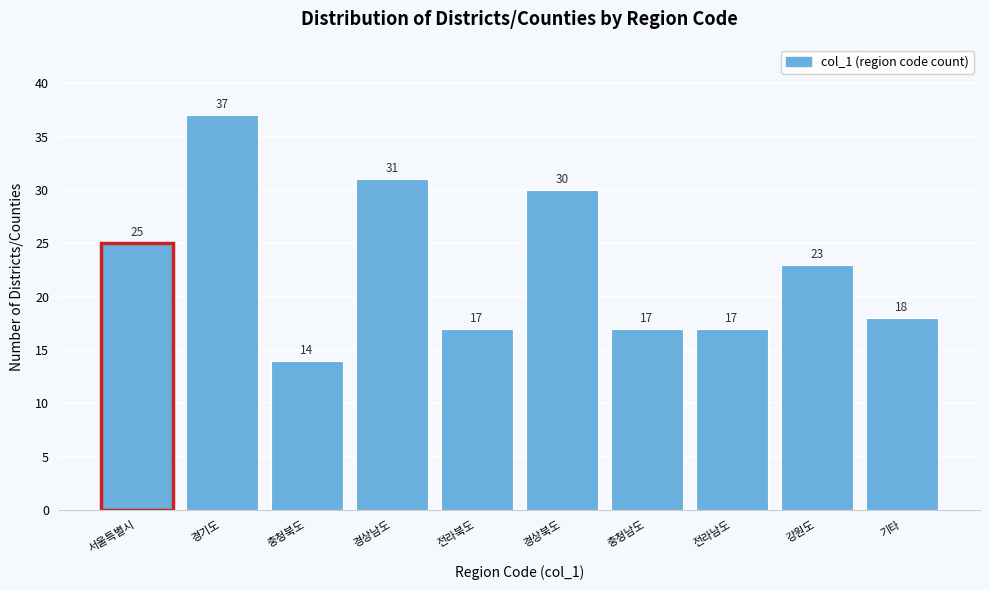

Reading left to right, transcribe all the data shown in this chart.

서울특별시=25	경기도=37	충청북도=14	경상남도=31	전라북도=17	경상북도=30	충청남도=17	전라남도=17	강원도=23	기타=18